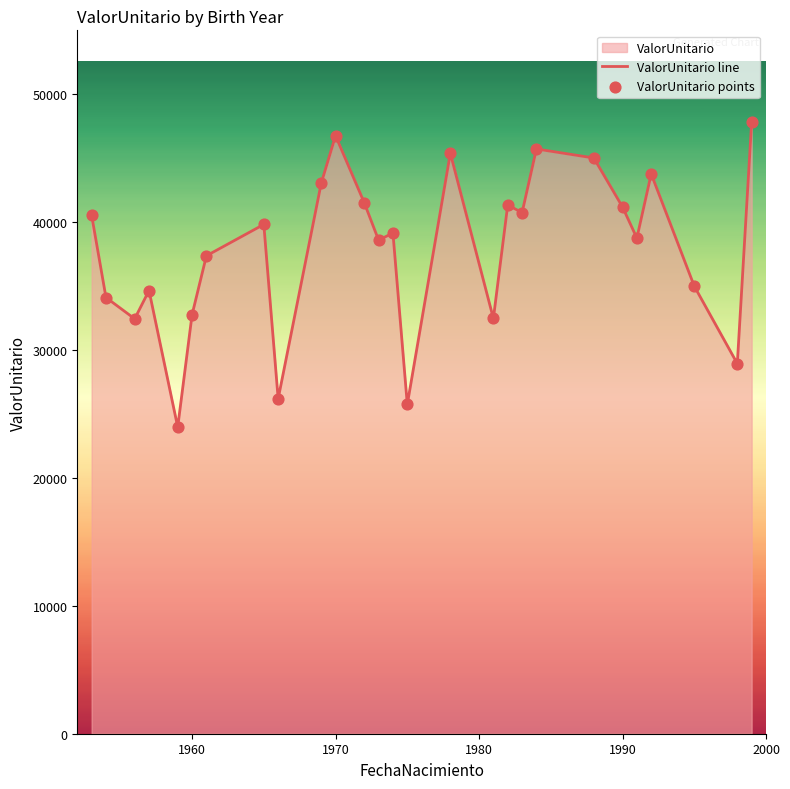

Which series contains the lowest Y value?

ValorUnitario line